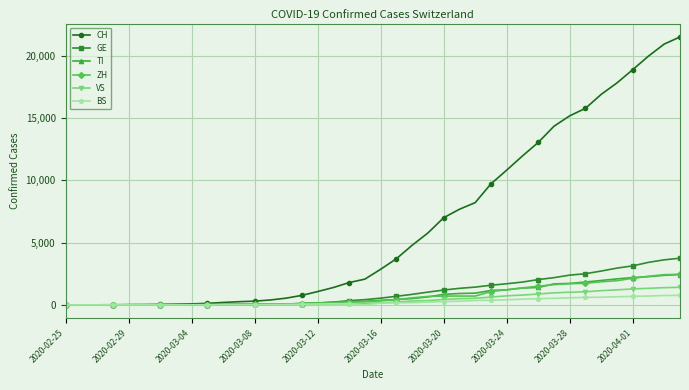

Which series has the largest range (max minus min)?

CH